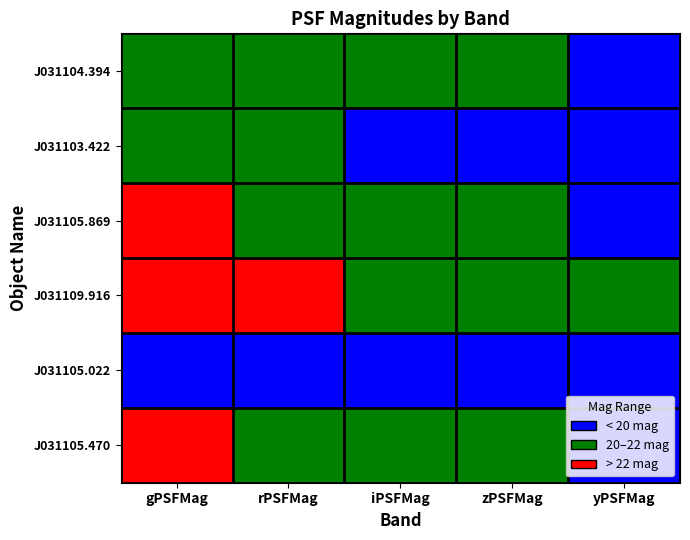

Reading left to right, transcribe all the data shown in this chart.

J031104.394: gPSFMag=20.8	rPSFMag=20.5	iPSFMag=20.1	zPSFMag=20.1	yPSFMag=19.9
J031103.422: gPSFMag=22.0	rPSFMag=20.5	iPSFMag=19.2	zPSFMag=18.6	yPSFMag=18.4
J031105.869: gPSFMag=23.0	rPSFMag=21.4	iPSFMag=20.5	zPSFMag=20.1	yPSFMag=19.8
J031109.916: gPSFMag=26.2	rPSFMag=23.2	iPSFMag=21.7	zPSFMag=21.2	yPSFMag=20.9
J031105.022: gPSFMag=19.9	rPSFMag=19.2	iPSFMag=18.7	zPSFMag=18.6	yPSFMag=18.2
J031105.470: gPSFMag=23.1	rPSFMag=21.5	iPSFMag=20.5	zPSFMag=20.2	yPSFMag=20.0